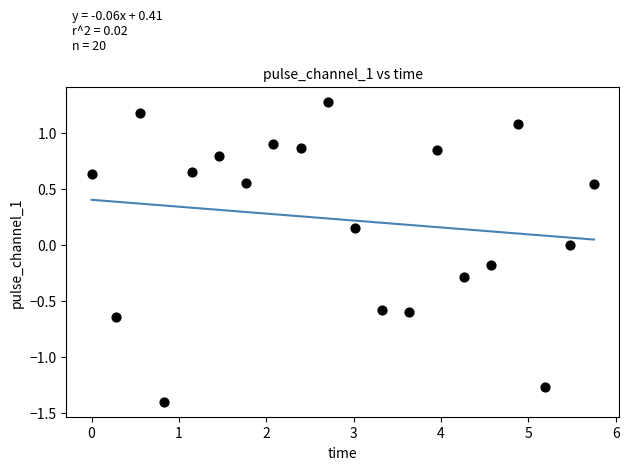

What is the range of Y values (max minus min)?

2.7